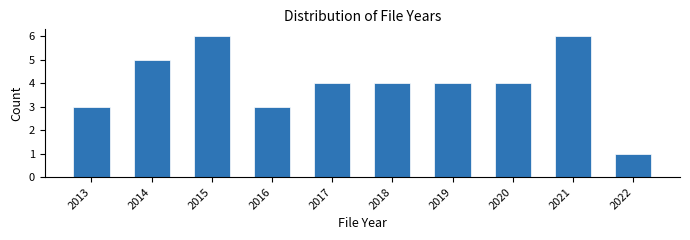

Reading left to right, what are all the values shown in this chart?

3	5	6	3	4	4	4	4	6	1